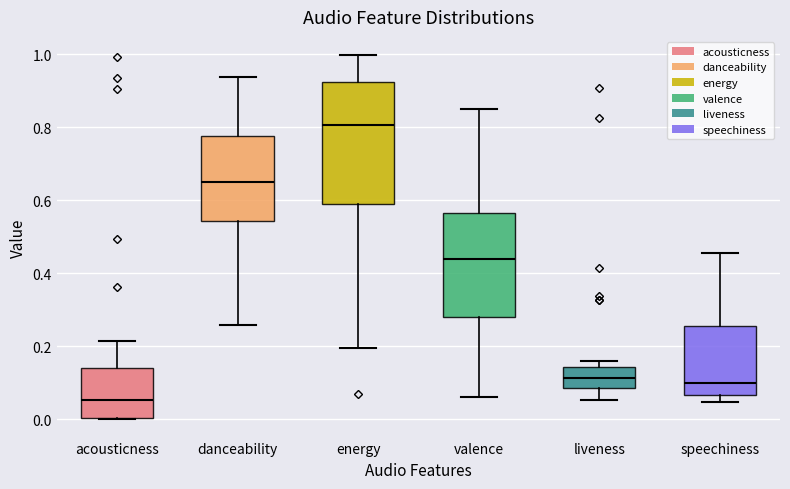

Comparing the boxes themselves (not the whiskers), which one is the tallest?

energy